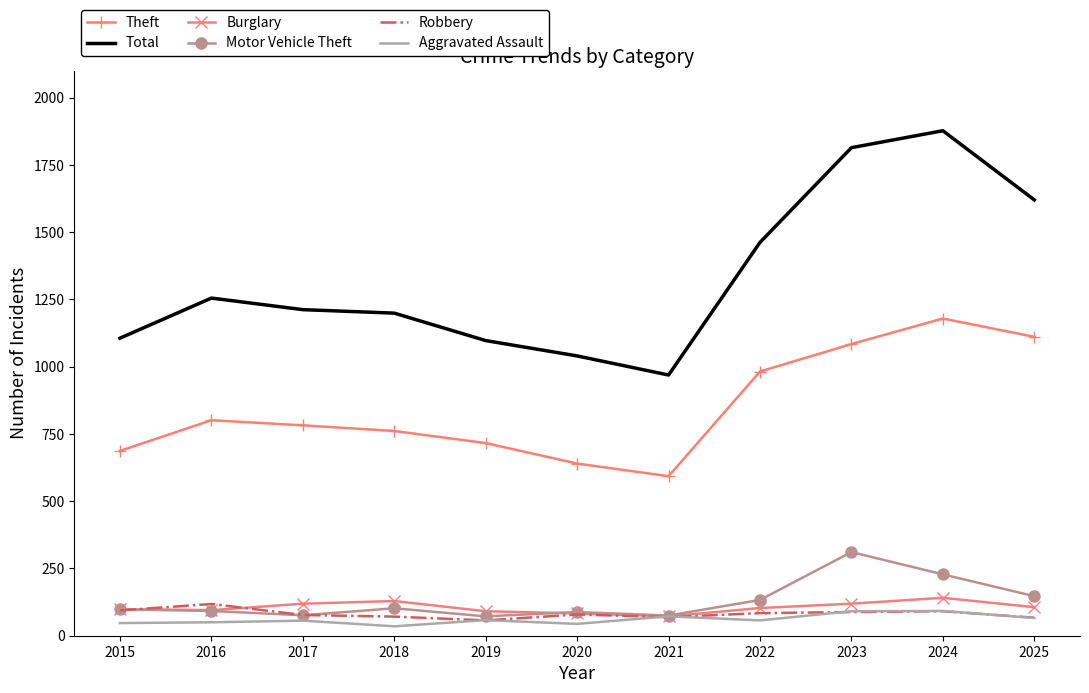

What is the minimum value for Motor Vehicle Theft?

72